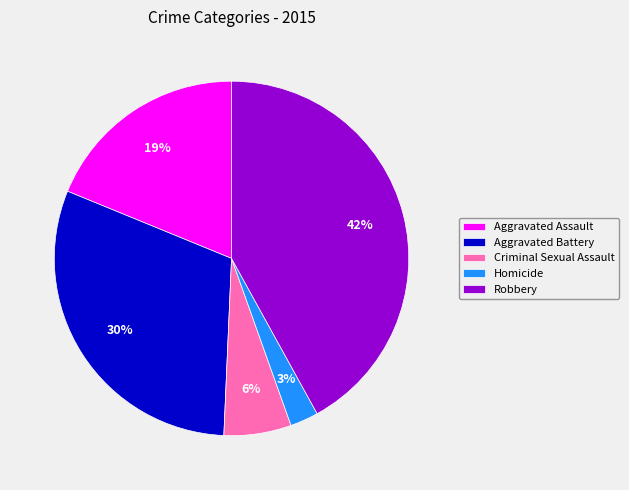

To the nearest percent, what portion does Aggravated Battery represent?

30%